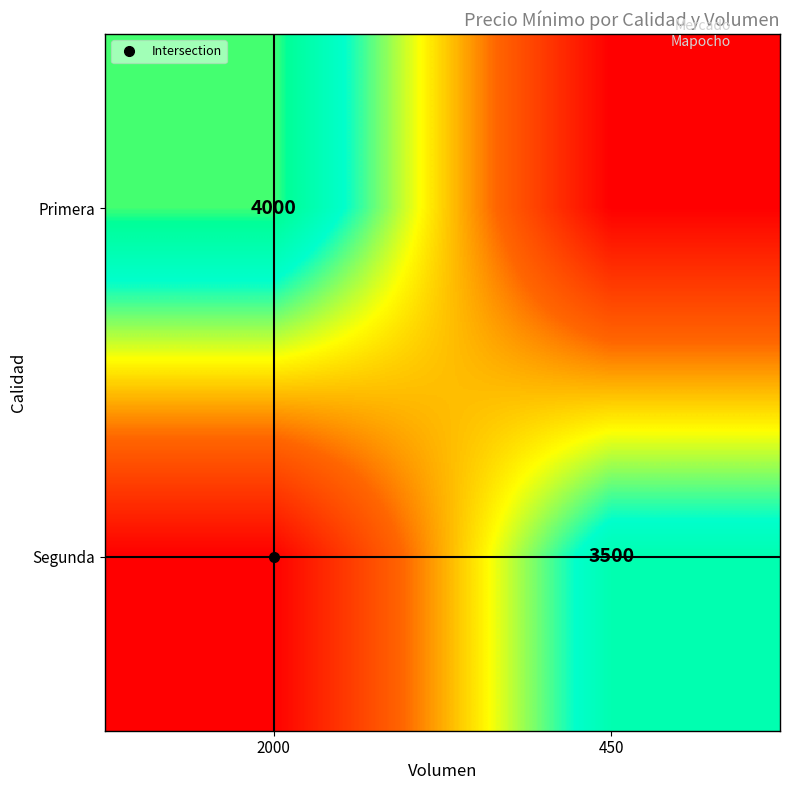

What is the difference between the Primera values at 450 and 2000?

4000